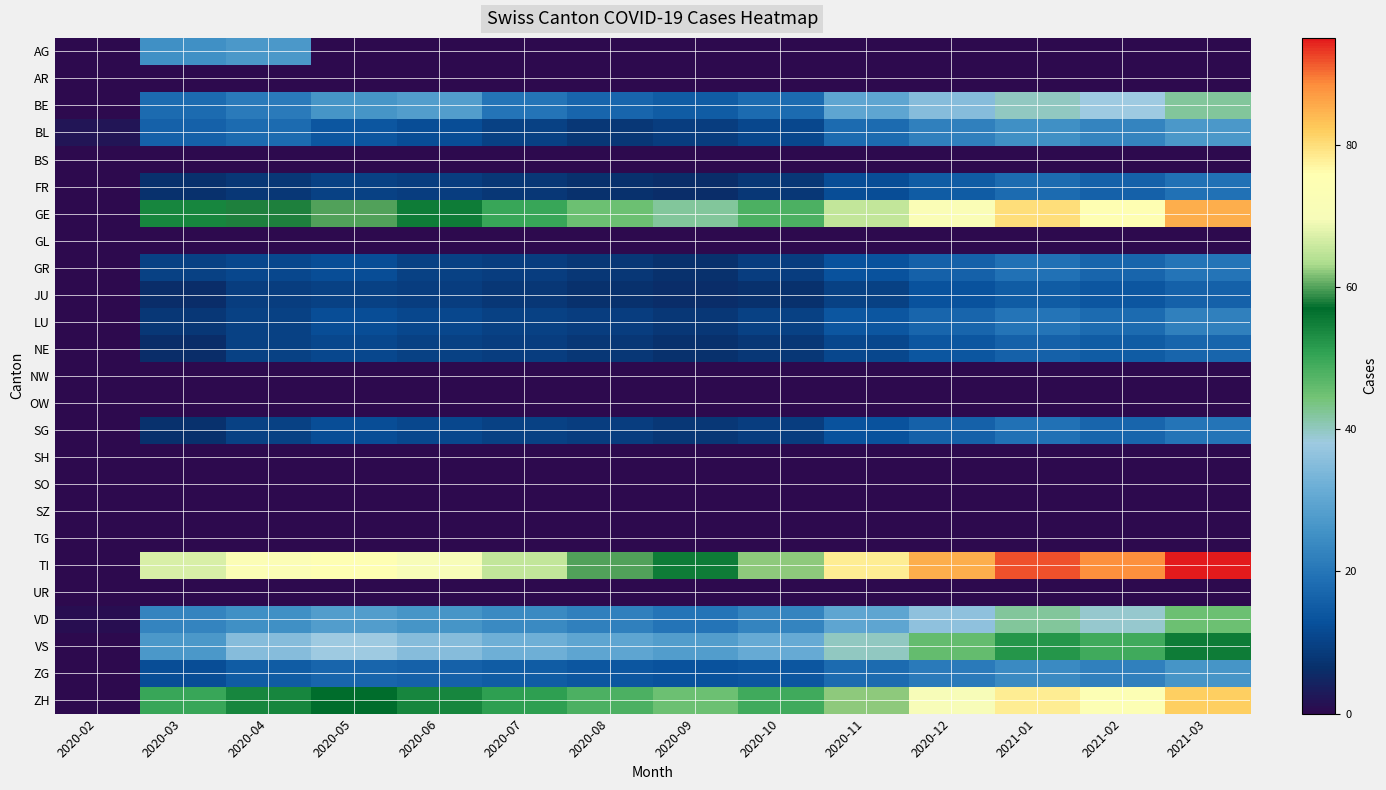

Count the number of data series in this chart.

25